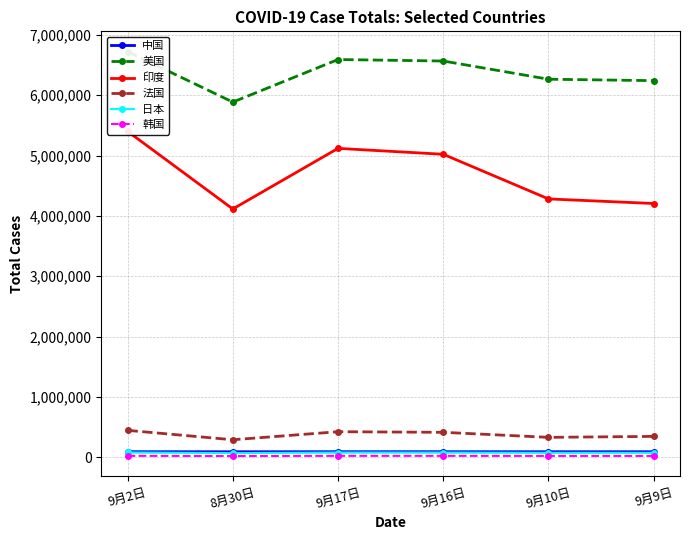

Does the chart have visible grid lines?

Yes